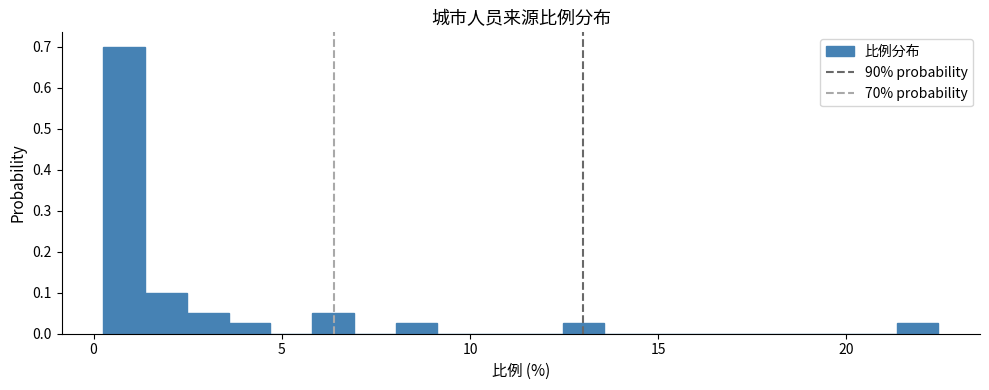

Read against the x-axis, roughly where is the centre of the tallest bar?

1.0